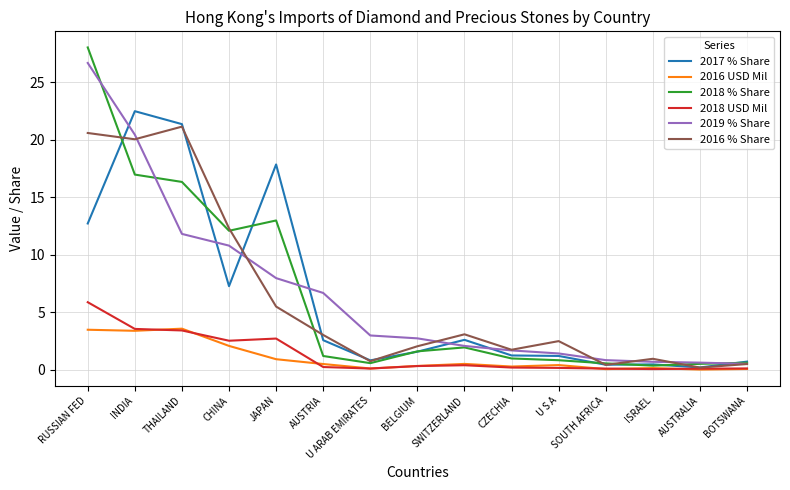

At which category is the sum across all series the highest?

RUSSIAN FED